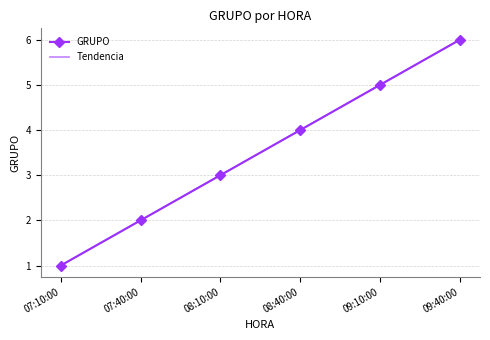

Is this an area chart (filled region under the line)?

No